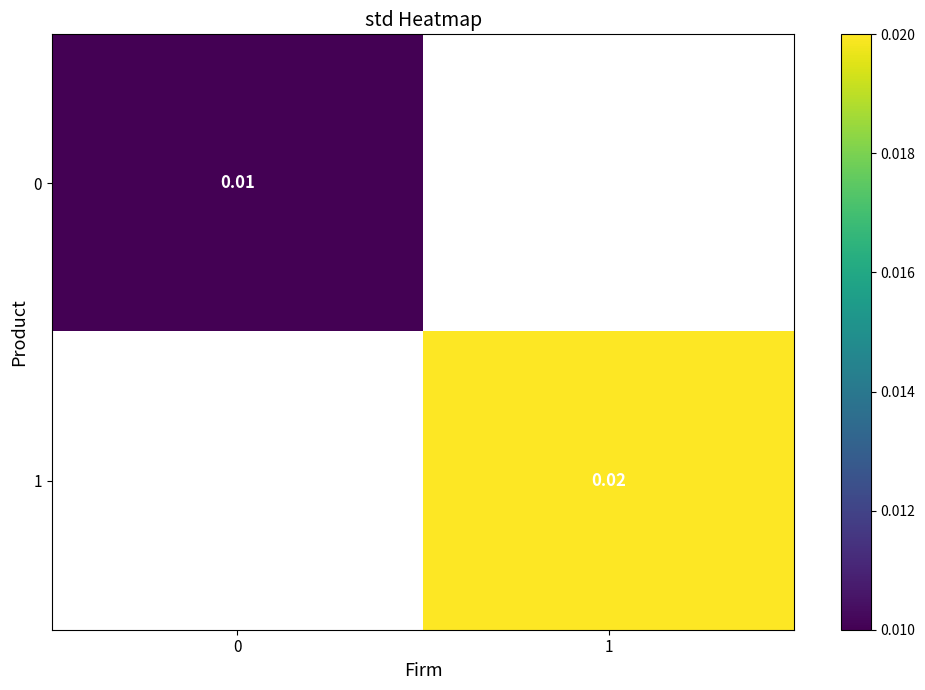

How many data points does each series have?

2